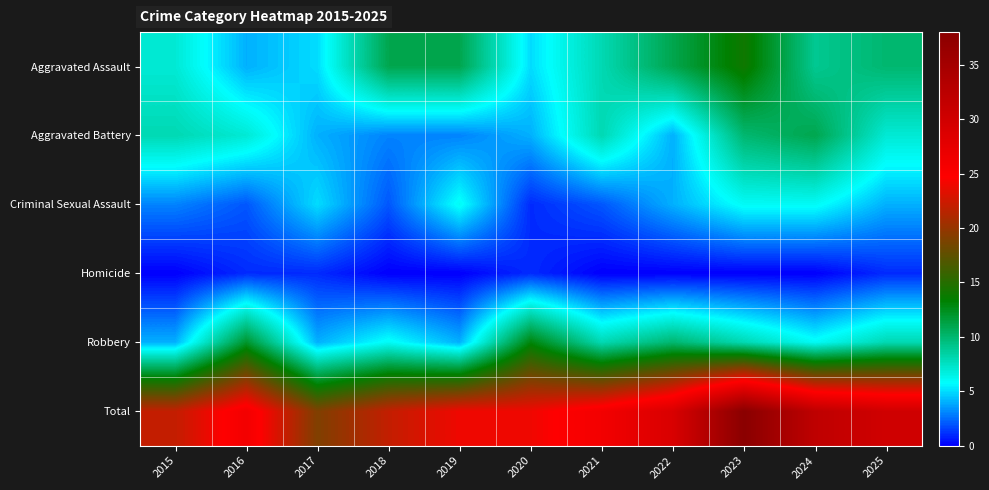

What is the difference between the highest and lowest values at 2016?

25